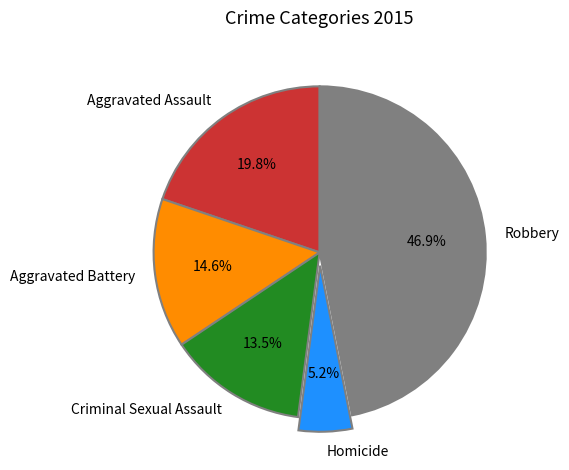

Rank the categories by value from highest to lowest.

Robbery, Aggravated Assault, Aggravated Battery, Criminal Sexual Assault, Homicide